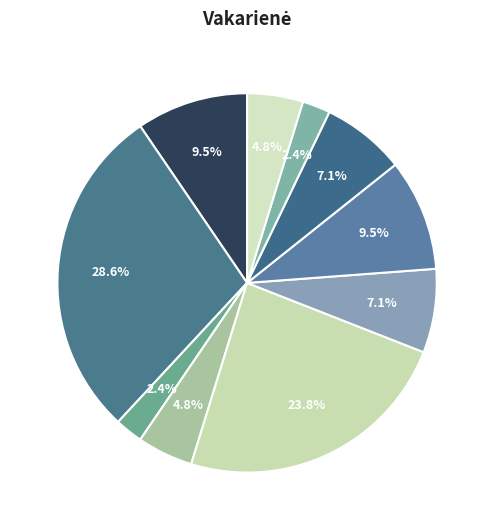

Count the number of slices in the pie.

10